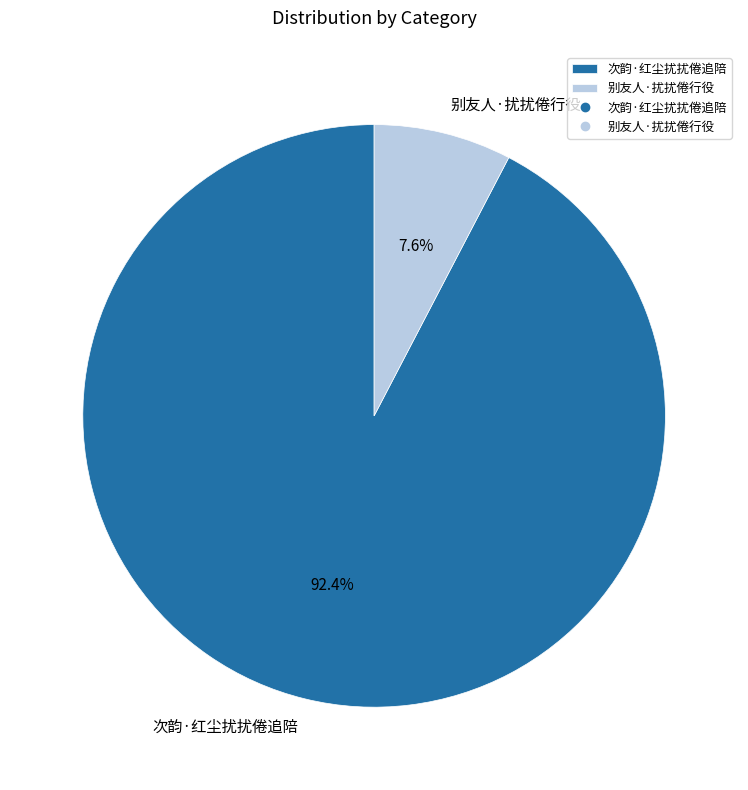

To the nearest percent, what portion does 次韵·红尘扰扰倦追陪 represent?

92%